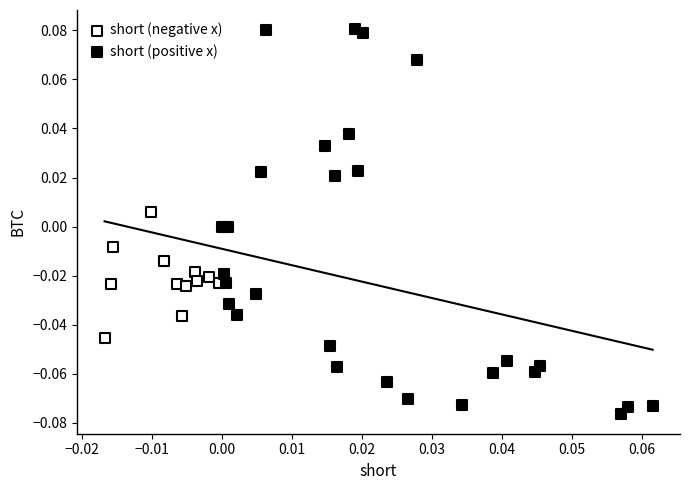

Which series has the widest spread of Y values?

short (positive x)